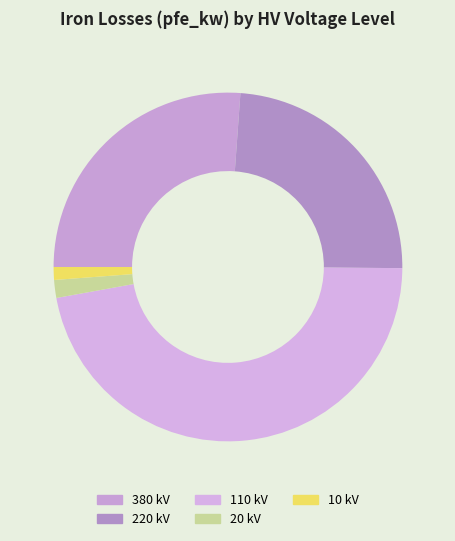

How many slices are in this pie chart?

5